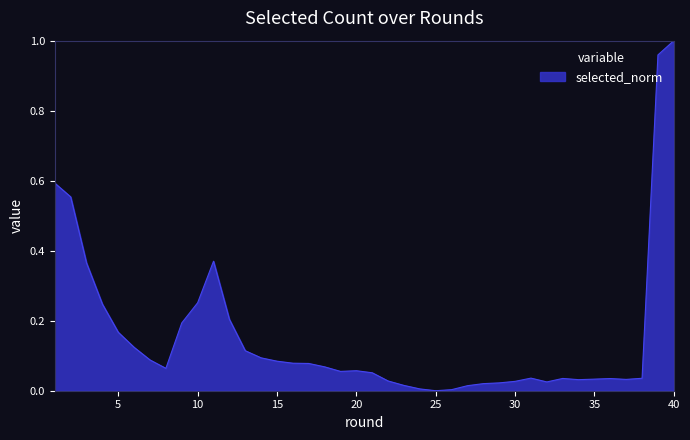

How many lines are shown in the chart?

1